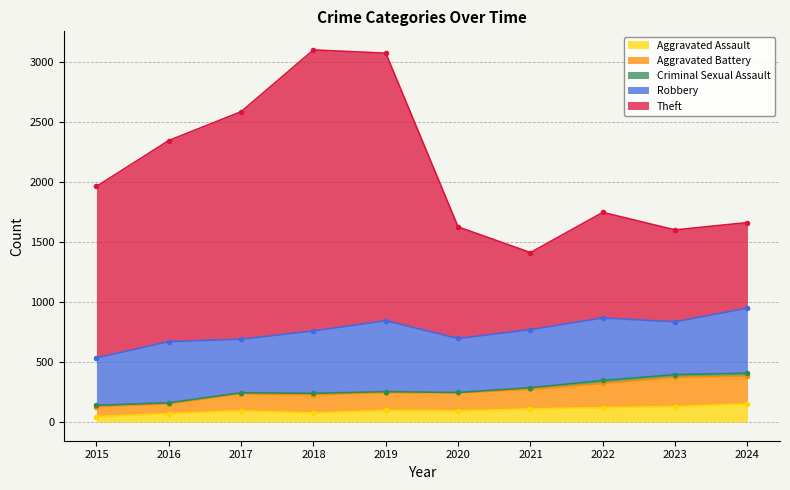

The Aggravated Battery series shows 370 at 2018. True or false?

False